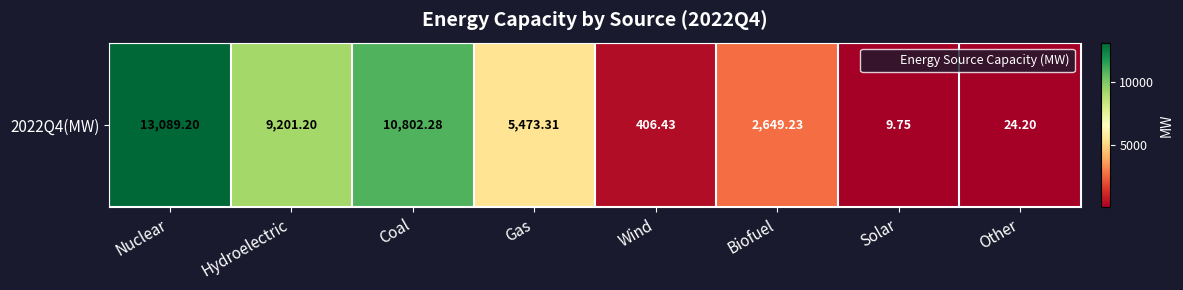

At which label does the data first exceed 5473?

Nuclear